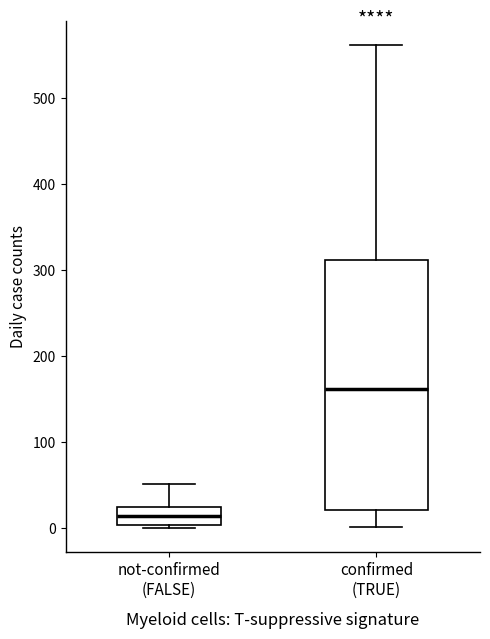

Where is the lower edge of the box for not-confirmed (FALSE) on the y-axis? The values are not printed on the chart, so give them approximately, as read against the axis.

0